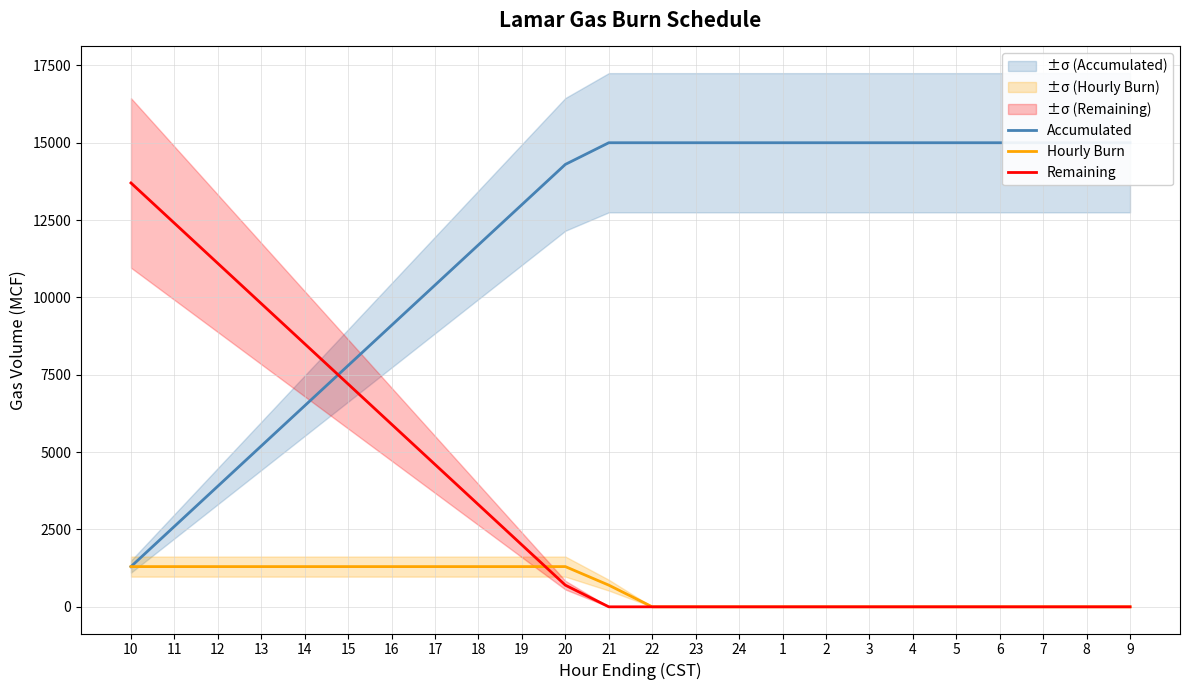

List the series in order of their overall mean, highest first.

Accumulated, Remaining, Hourly Burn